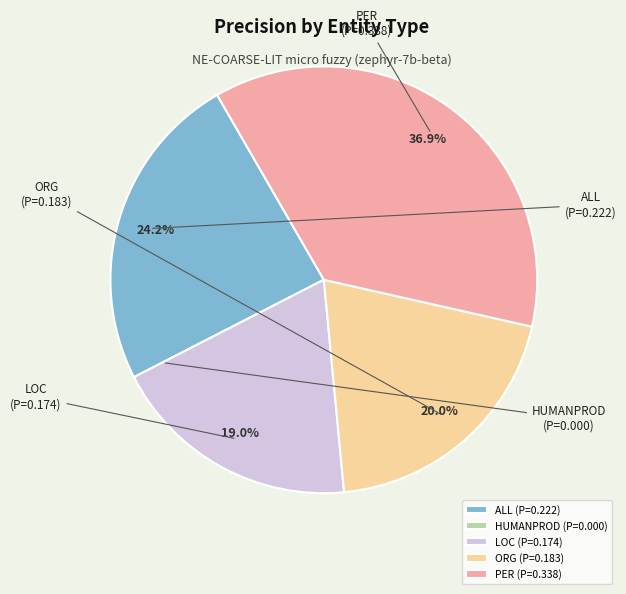

What percentage is the ALL slice, to the nearest percent?

24%